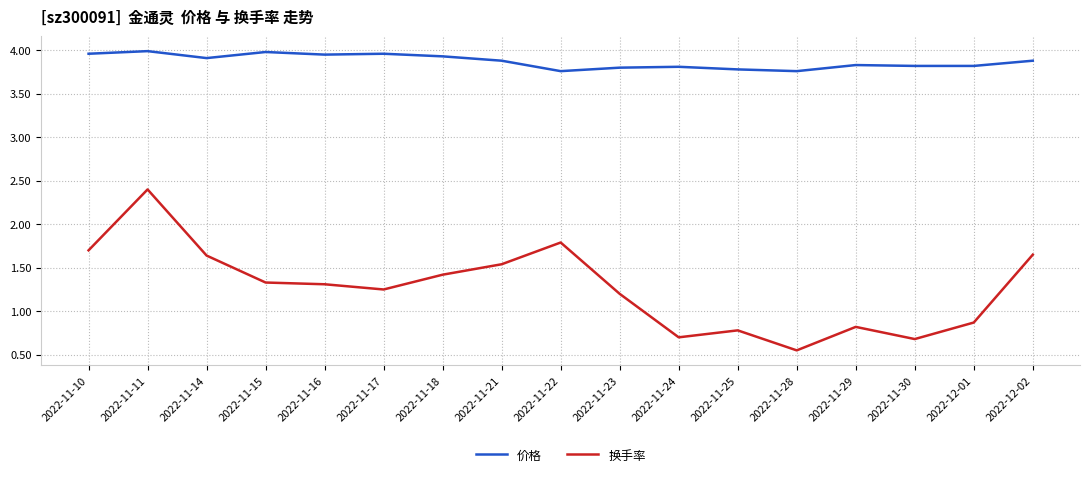

What is the difference between the maximum and minimum values in the 价格 series?

0.2